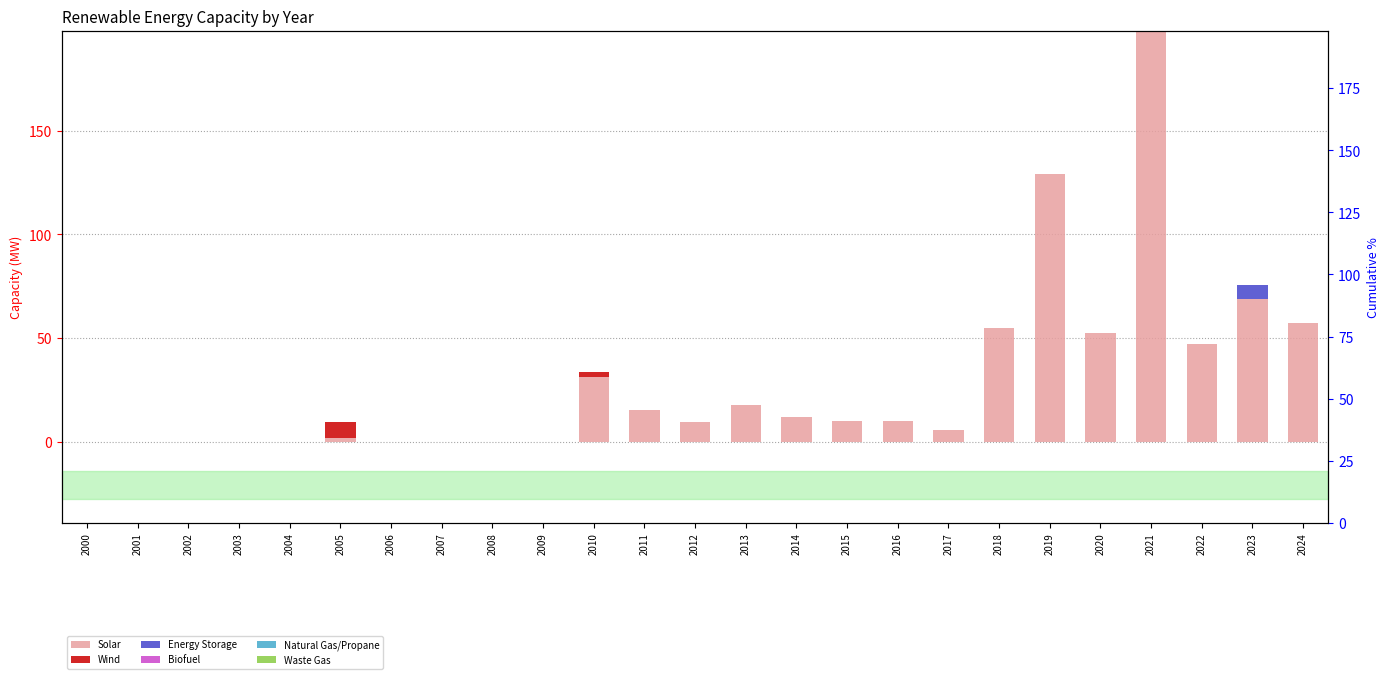

Are the bars horizontal?

No